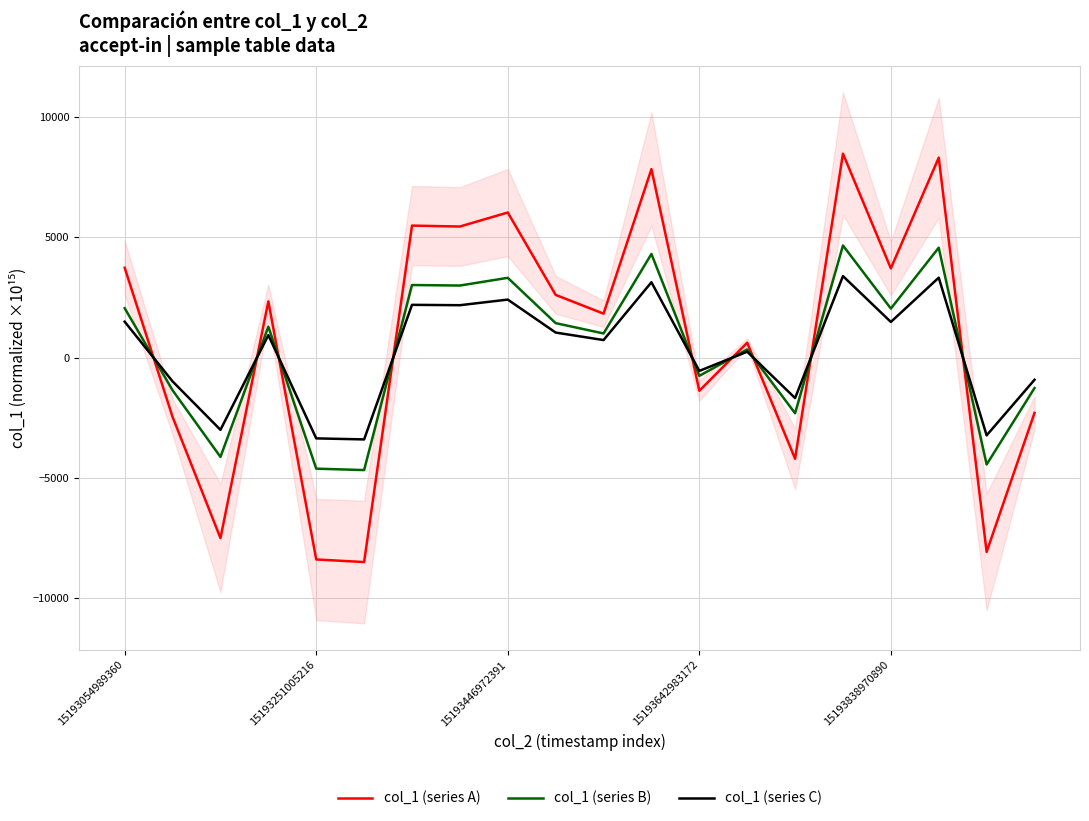

At which category is the sum across all series the highest?

15